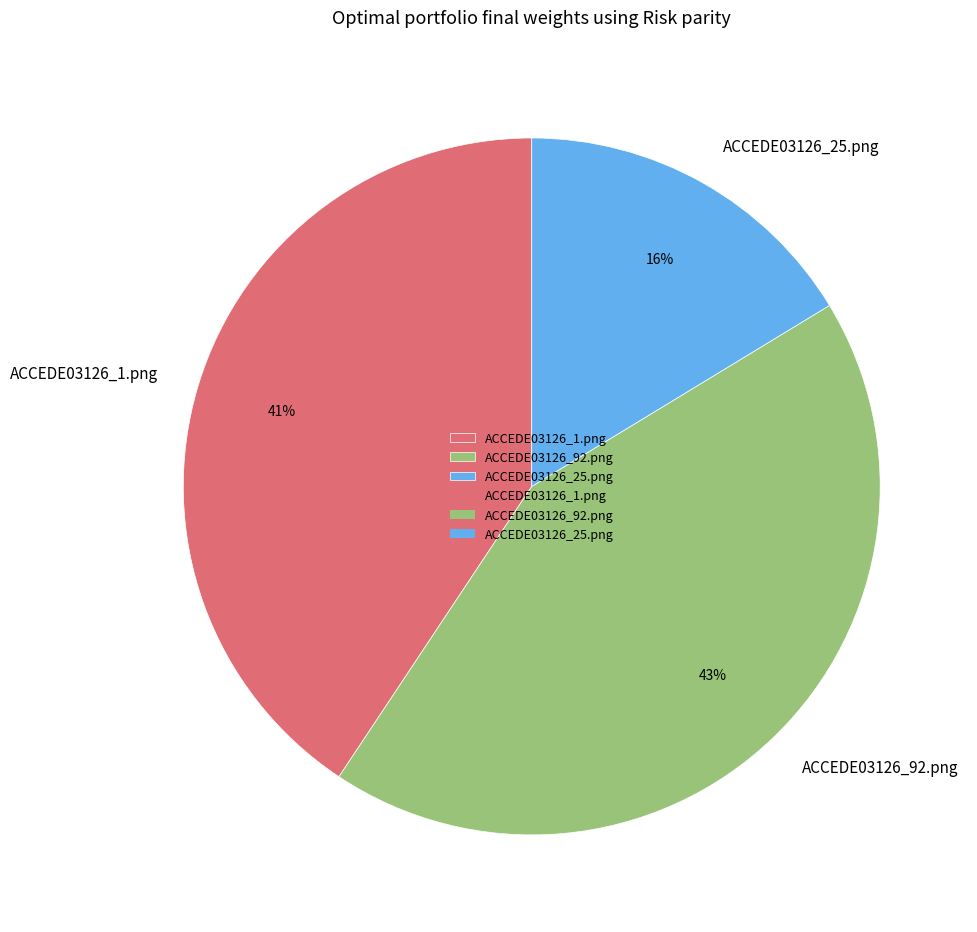

Which slice is the smallest?

ACCEDE03126_25.png